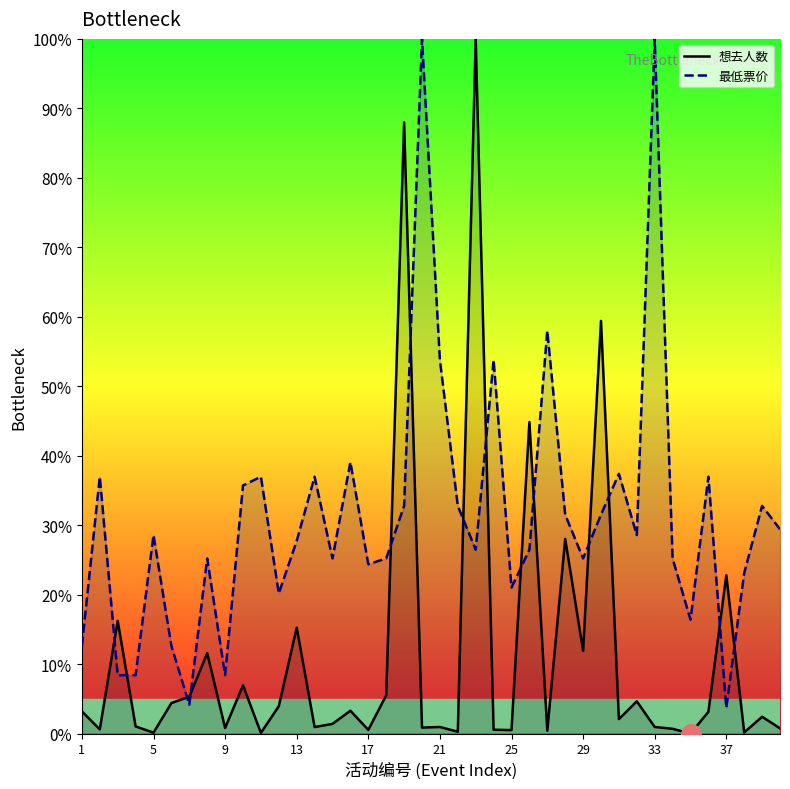

How many lines are shown in the chart?

2